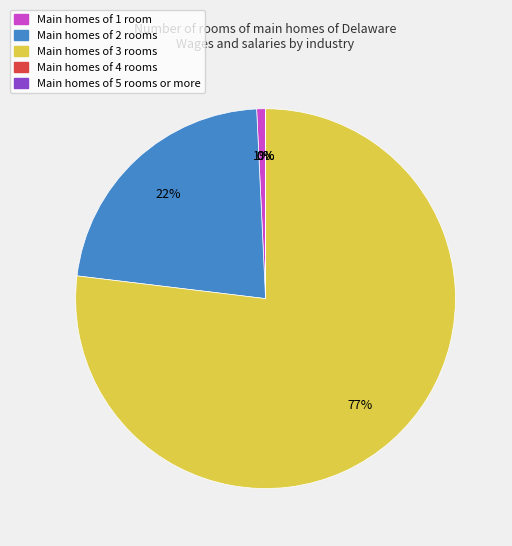

Is the sum of Main homes of 1 room and Main homes of 3 rooms greater than half?

Yes